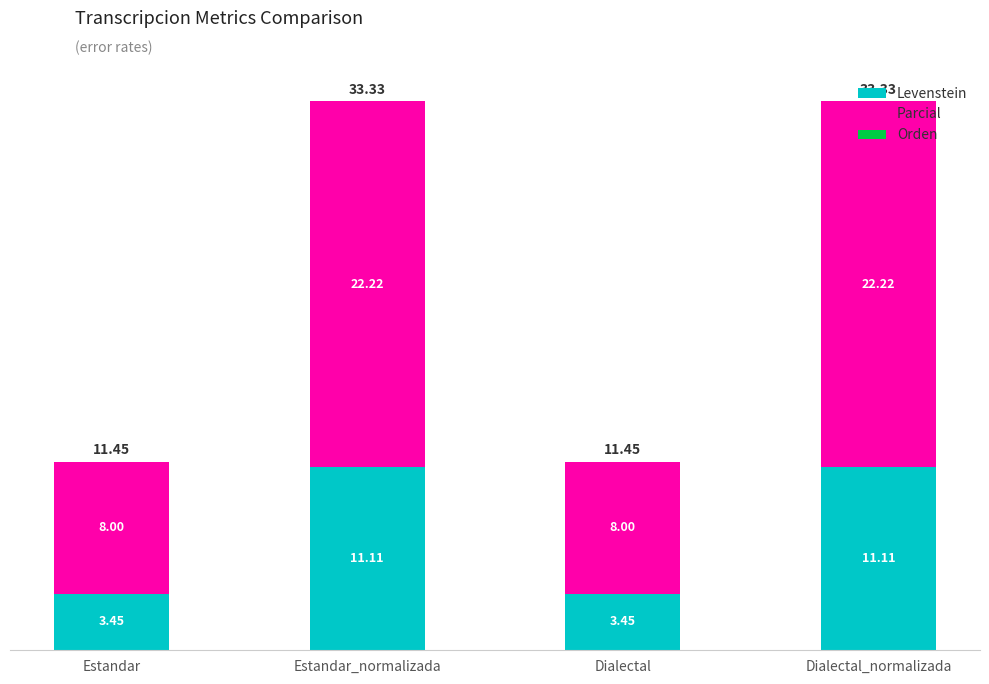

What is the sum of all Levenstein values?

29.1